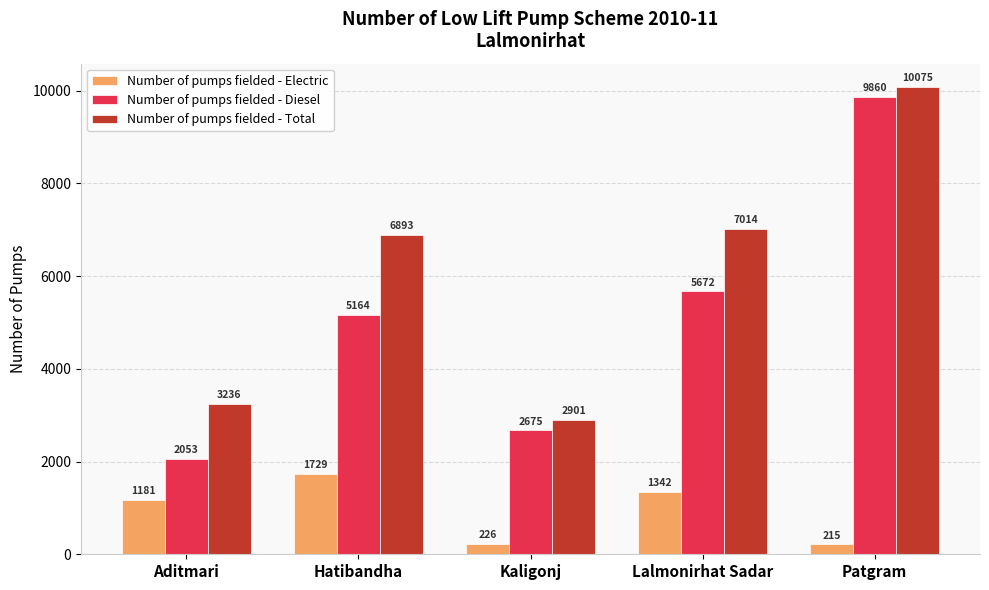

At how many categories does at least one series exceed 7227?

1